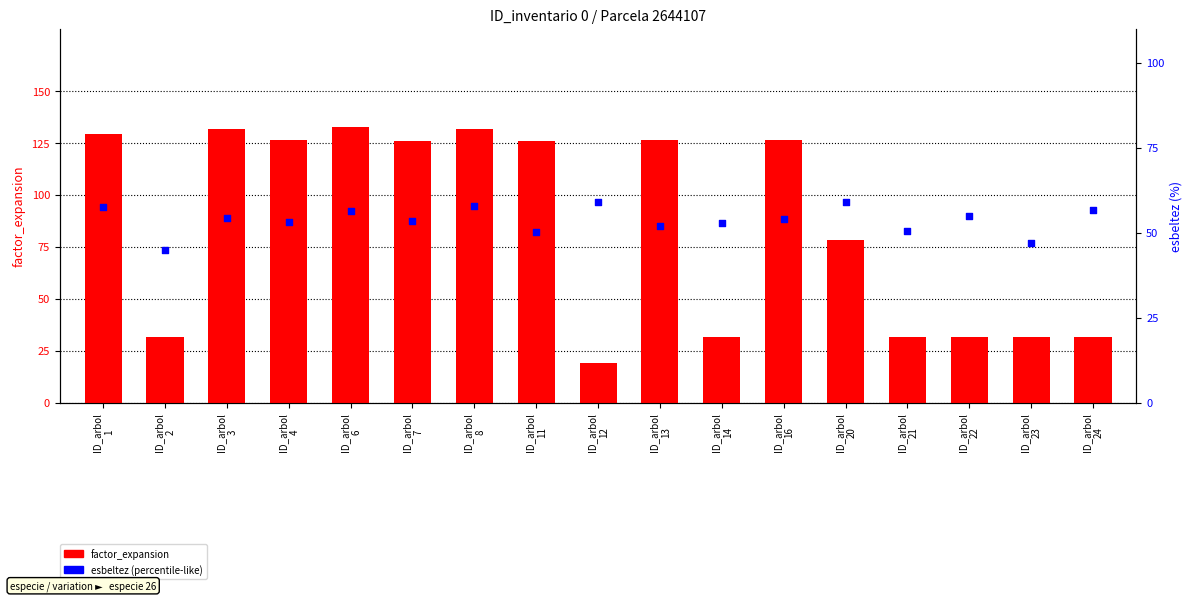

Which series contains the lowest Y value?

factor_expansion